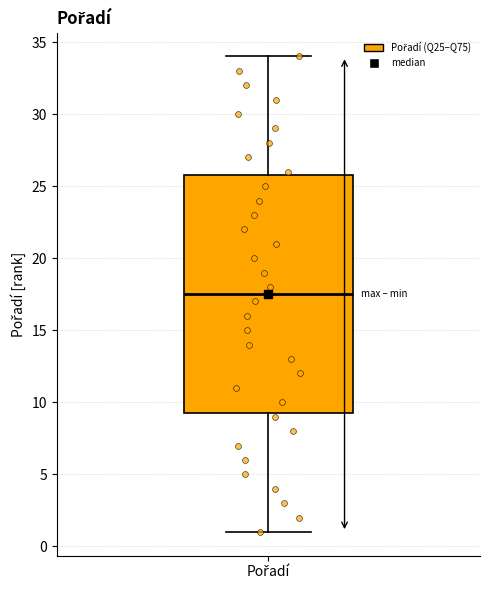

Transcribe this box plot: give where the median line is, the range the box spans, and where the two whiskers end, as read against the y-axis. The values are not printed on the chart, so give them approximately, as read against the axis.

median 17.5, box 9.5 to 26.0, whiskers 1.0 to 34.0